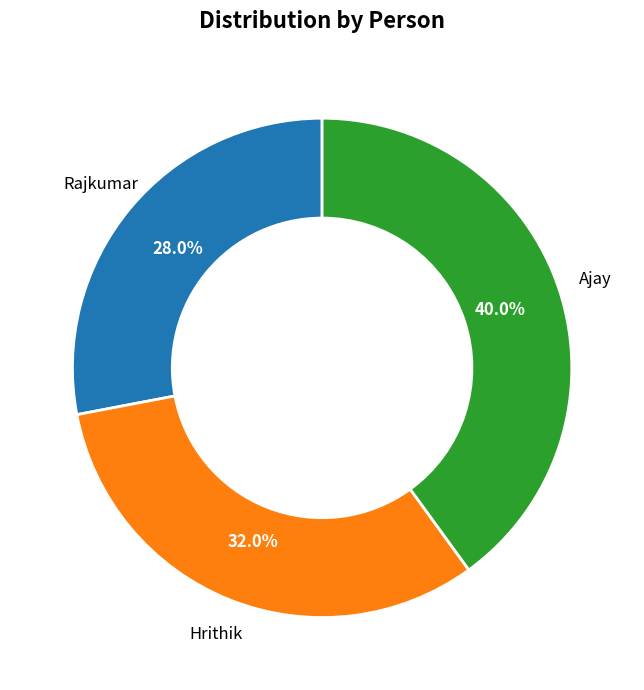

The Rajkumar slice represents 28% of the pie. True or false?

True